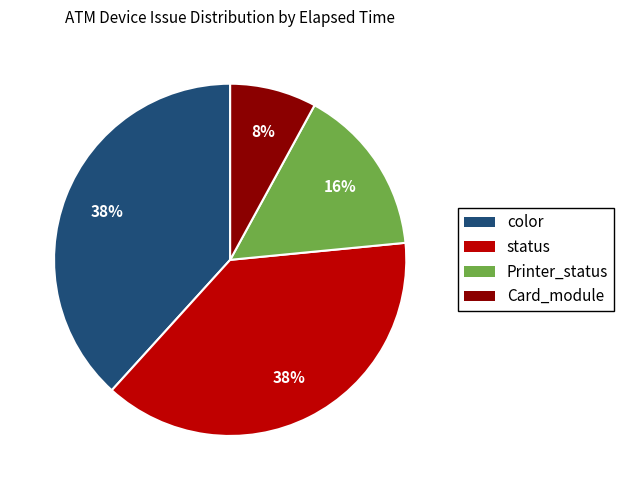

The Printer_status slice represents 10% of the pie. True or false?

False